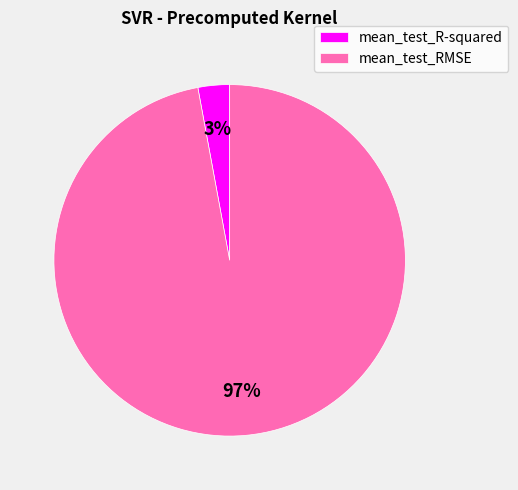

Is it true that mean_test_R-squared is 9% of the pie?

False